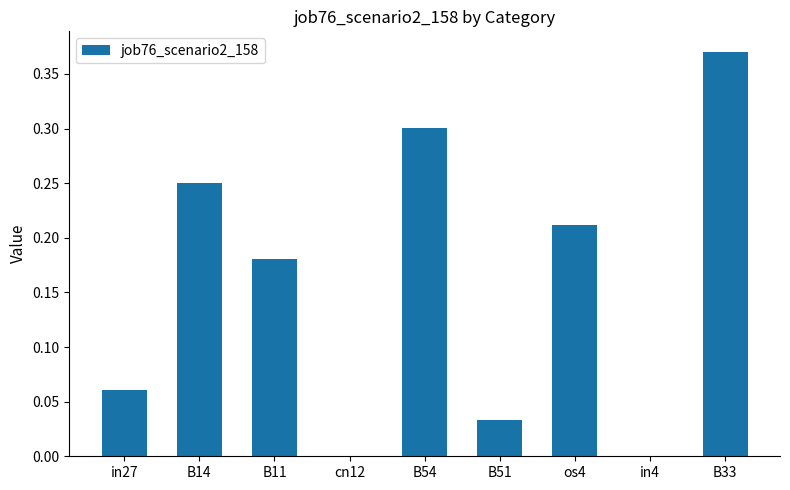

The value at B14 is 0.1. True or false?

False